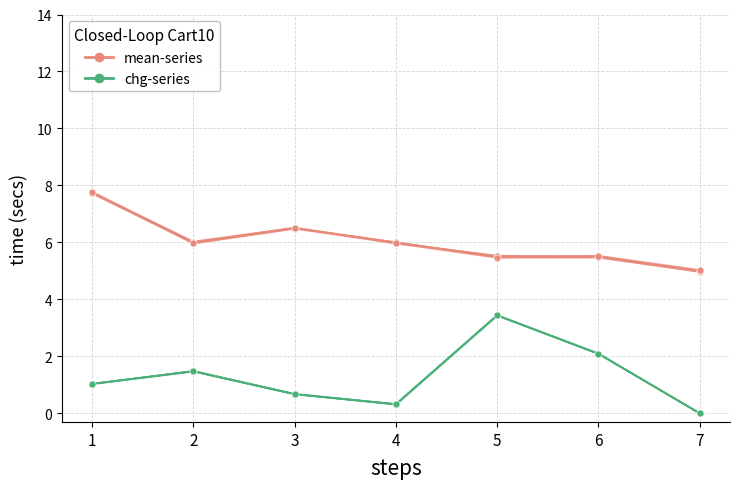

Reading left to right, list all the values displayed in this chart.

mean-series: 1=7.7	2=6.0	3=6.5	4=6.0	5=5.5	6=5.5	7=5.0
chg-series: 1=1.0	2=1.5	3=0.7	4=0.3	5=3.4	6=2.1	7=-0.0